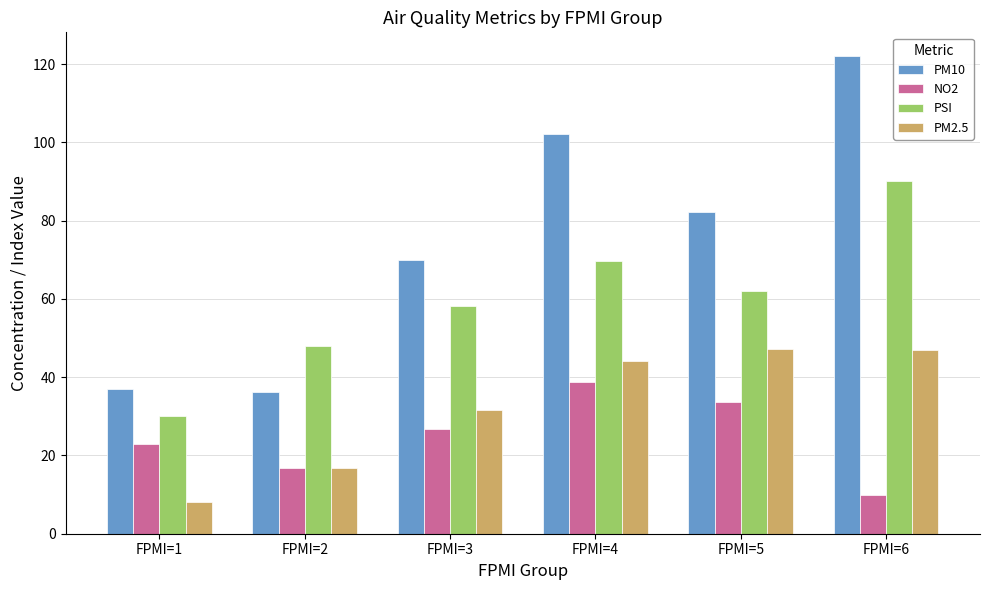

What is the sum of all NO2 values?

149.1